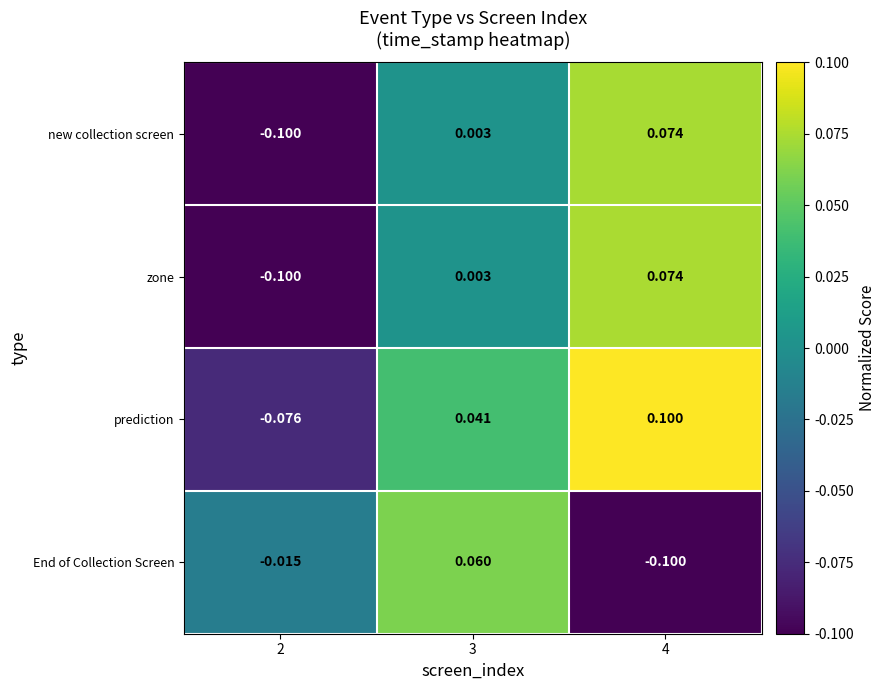

Is the value of zone at 2 greater than the value of prediction at 4?

No